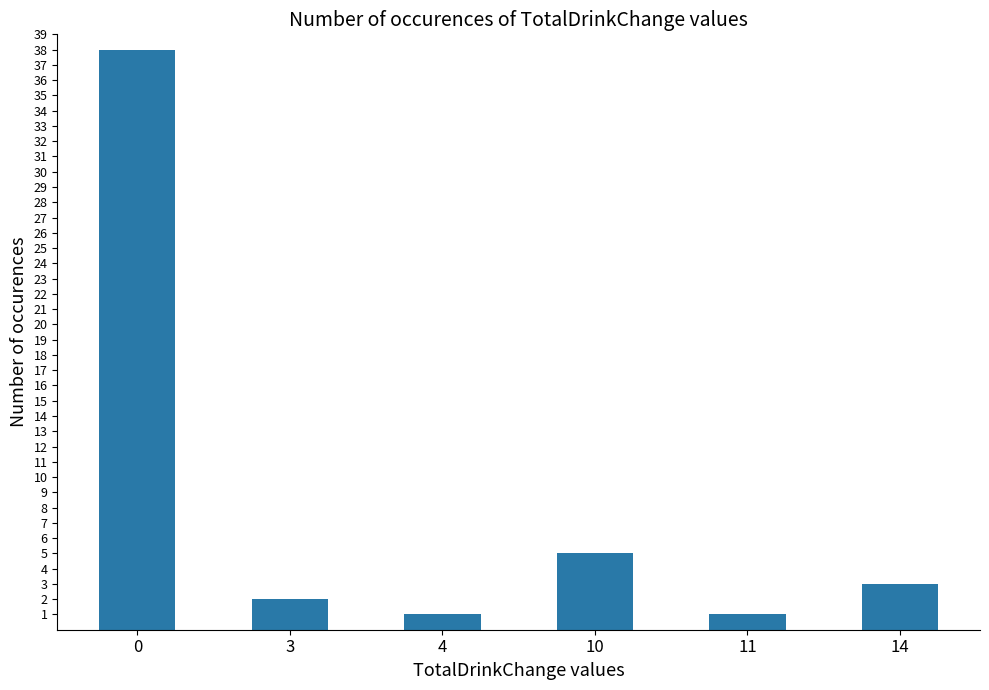

What is the maximum value shown in the chart?

38